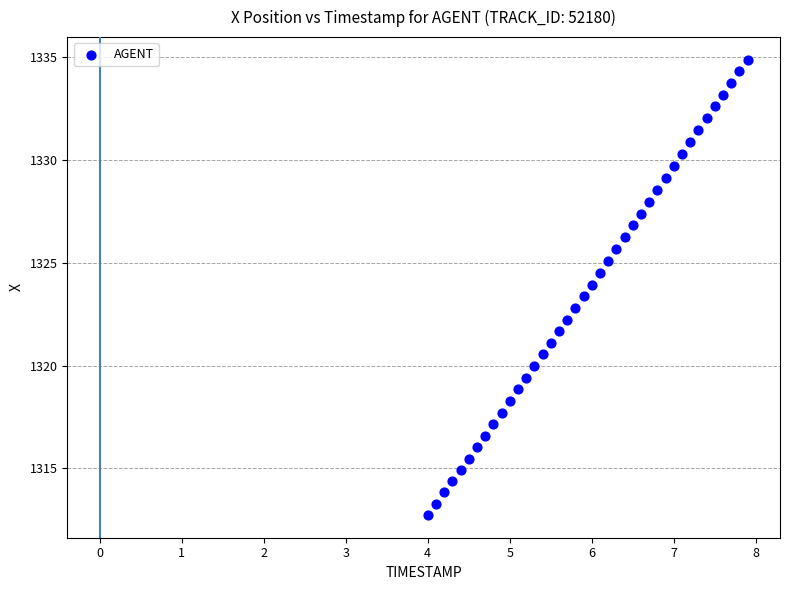

What is the range of X values (max minus min)?

3.9